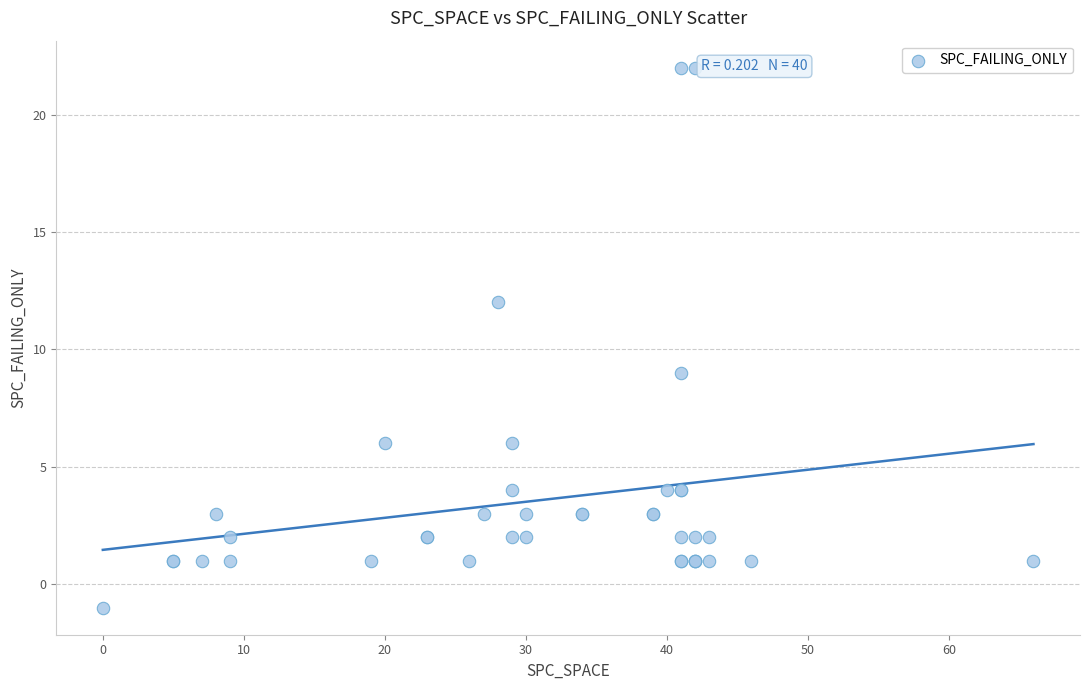

What Y value in the scatter plot is closest to 10?

9